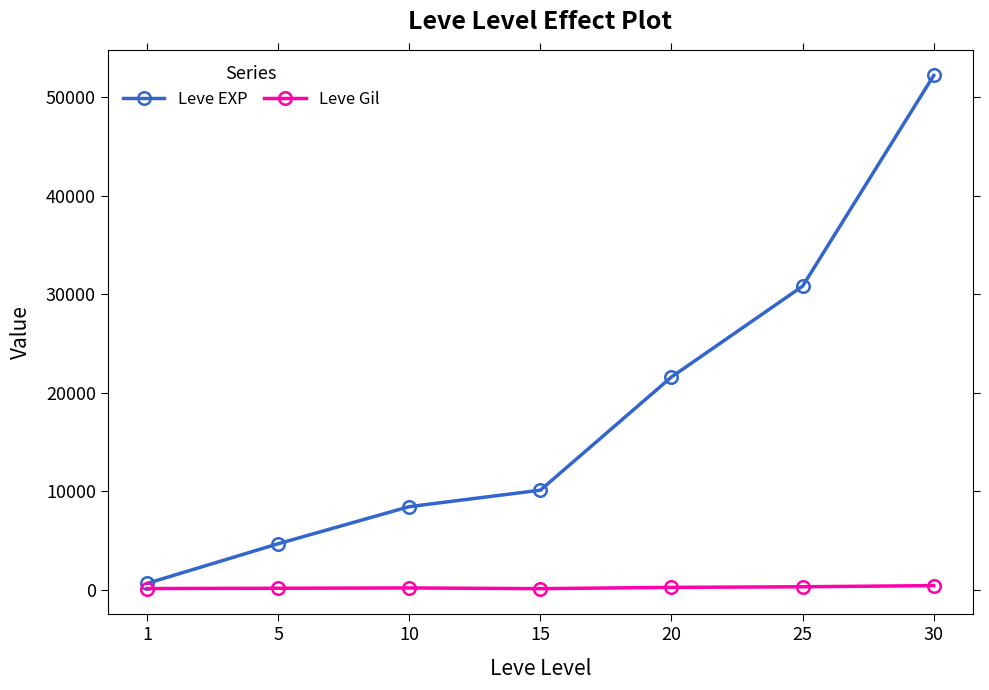

What are all the series names shown in the legend?

Leve EXP, Leve Gil